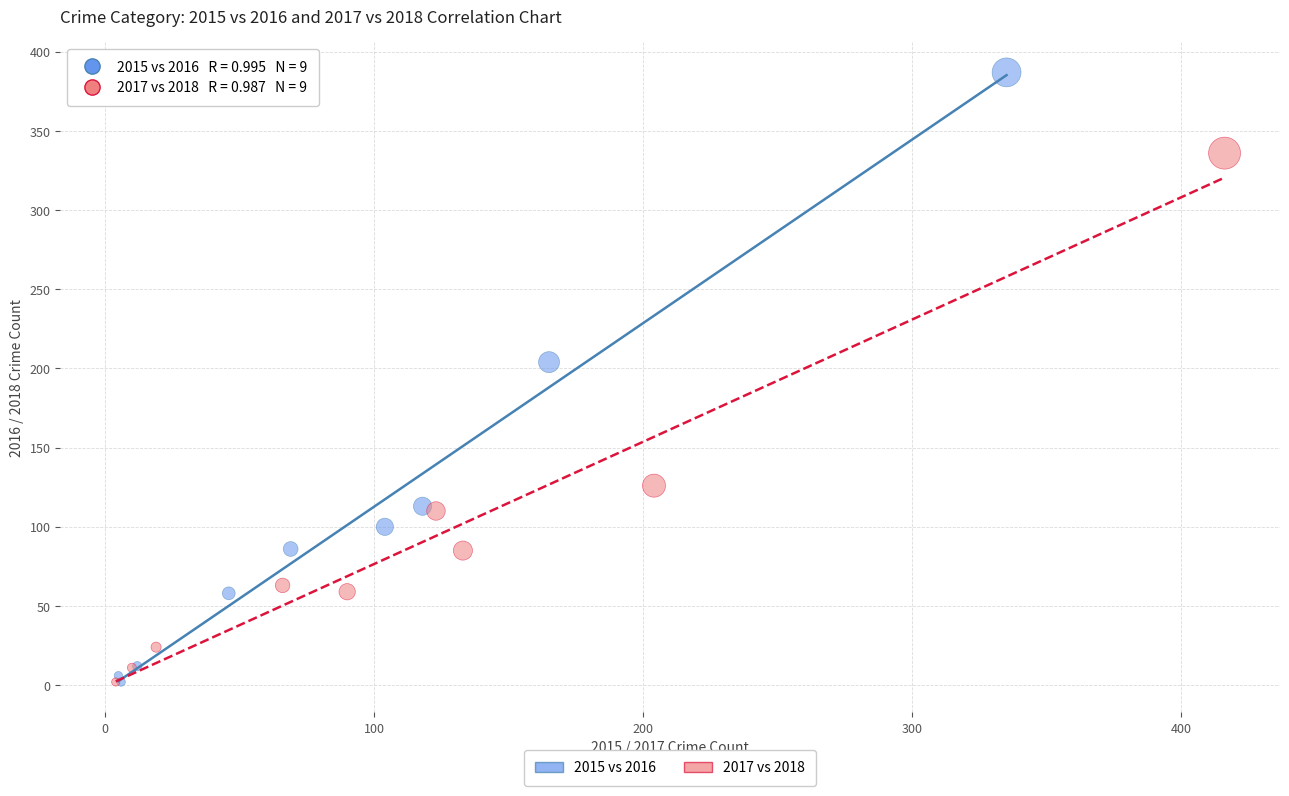

Which series reaches the maximum Y coordinate?

2015 vs 2016